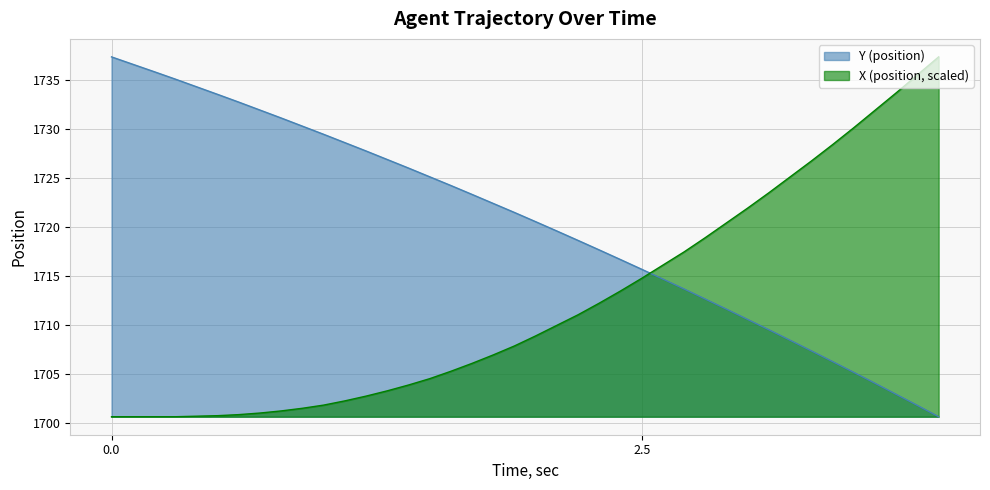

What is the difference between the second highest and second lowest values in the Y (position) series?

34.8